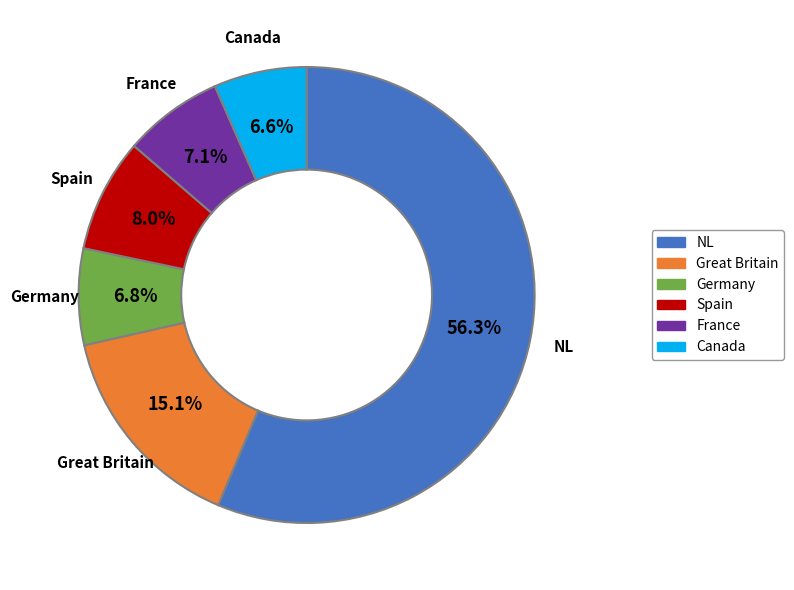

Does any single category account for the majority?

Yes